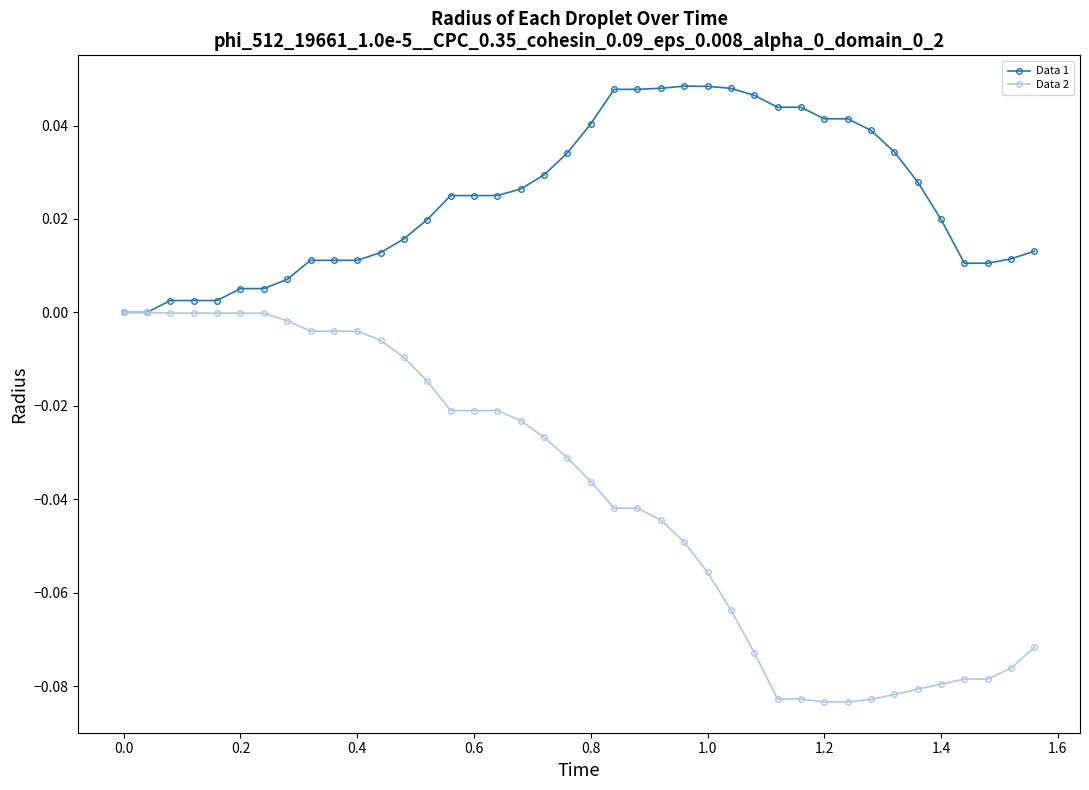

Count the number of categories in the chart.

40